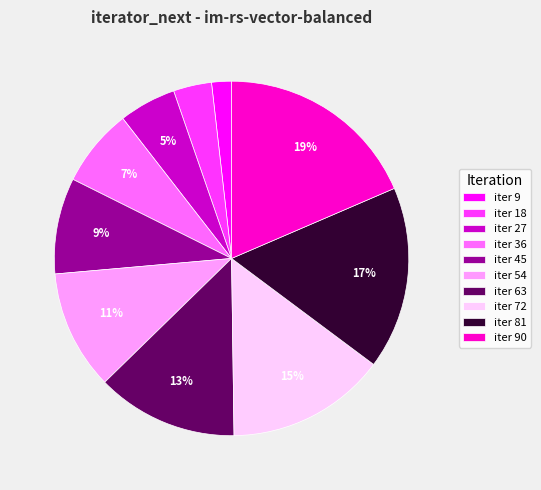

What is the smallest slice in the pie chart?

iter 9